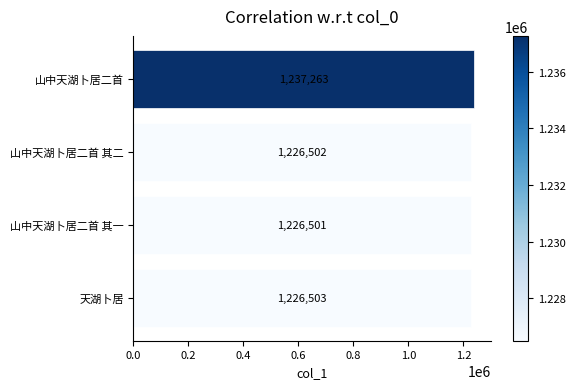

Between 天湖卜居 and 山中天湖卜居二首 其一, which is larger?

天湖卜居